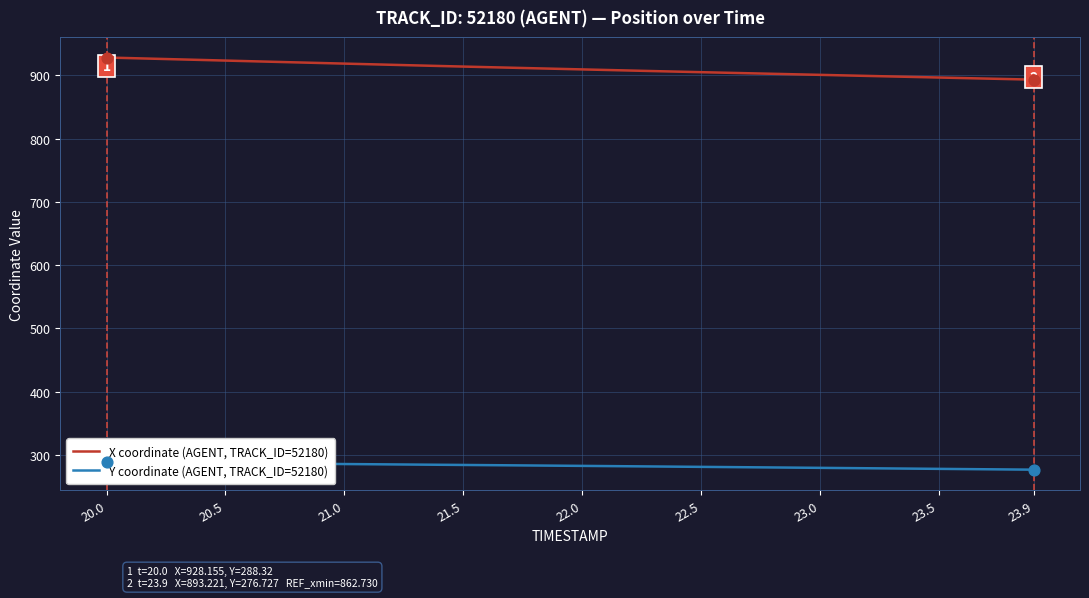

At how many categories does at least one series exceed 724?

40